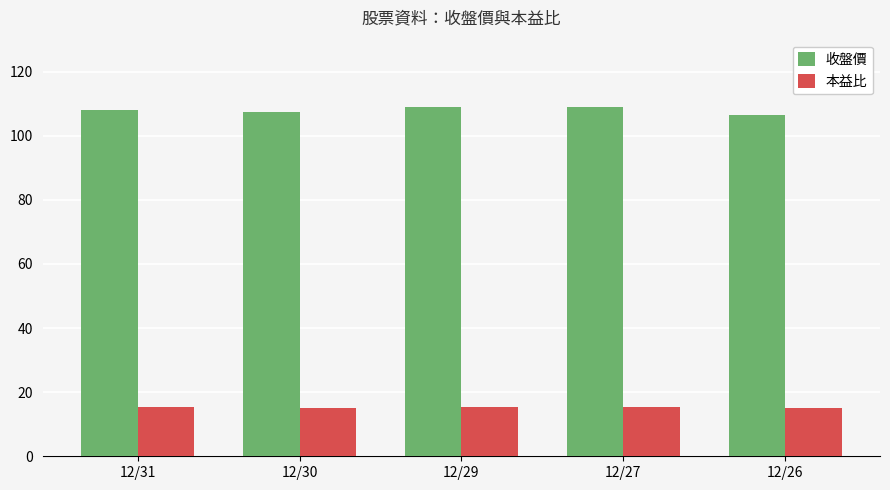

What value does the 收盤價 series have at 12/30?

107.5